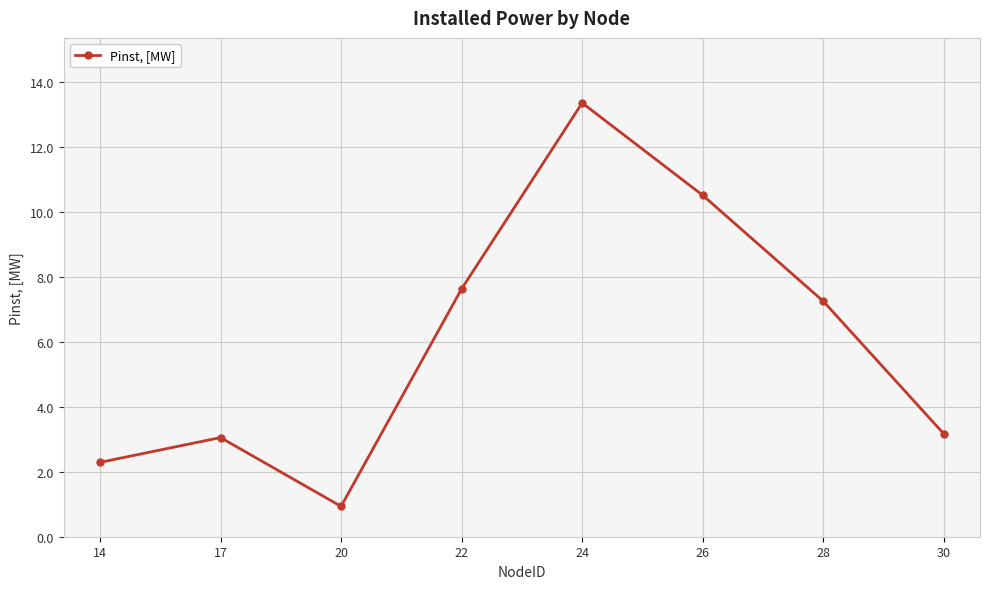

What is the sum of the values at 26 and 24?

23.9